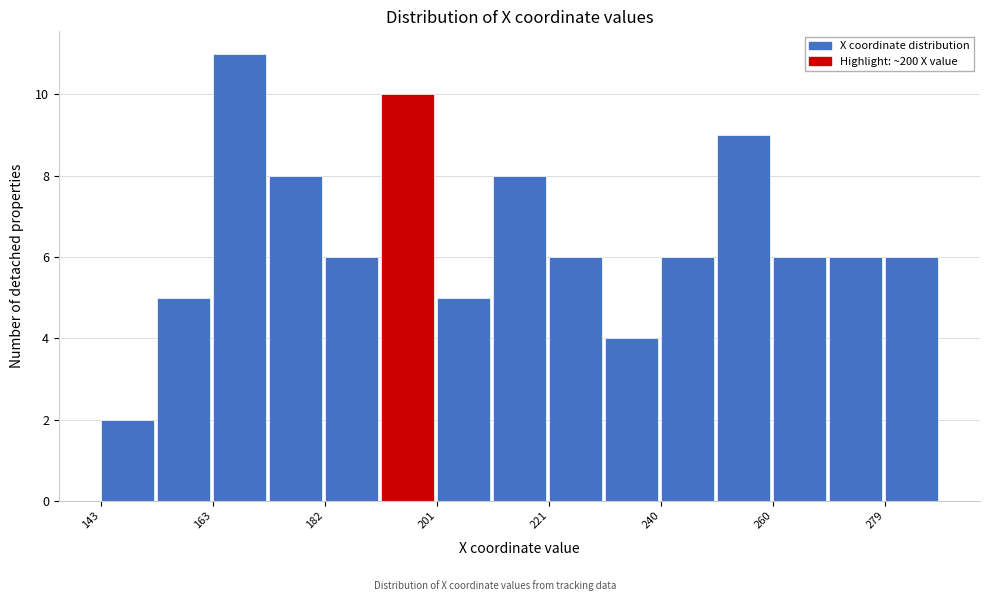

Reading left to right, transcribe this chart: for each bar, give the range it covers on the x-axis and its height. Neither the bar edges nor the heights are printed on the chart, so give them approximately, as read against the axes.

144 to 152: 2
152 to 162: 5
162 to 172: 11
172 to 182: 8
182 to 192: 6
192 to 202: 10
202 to 212: 5
212 to 220: 8
220 to 230: 6
230 to 240: 4
240 to 250: 6
250 to 260: 9
260 to 270: 6
270 to 280: 6
280 to 290: 6